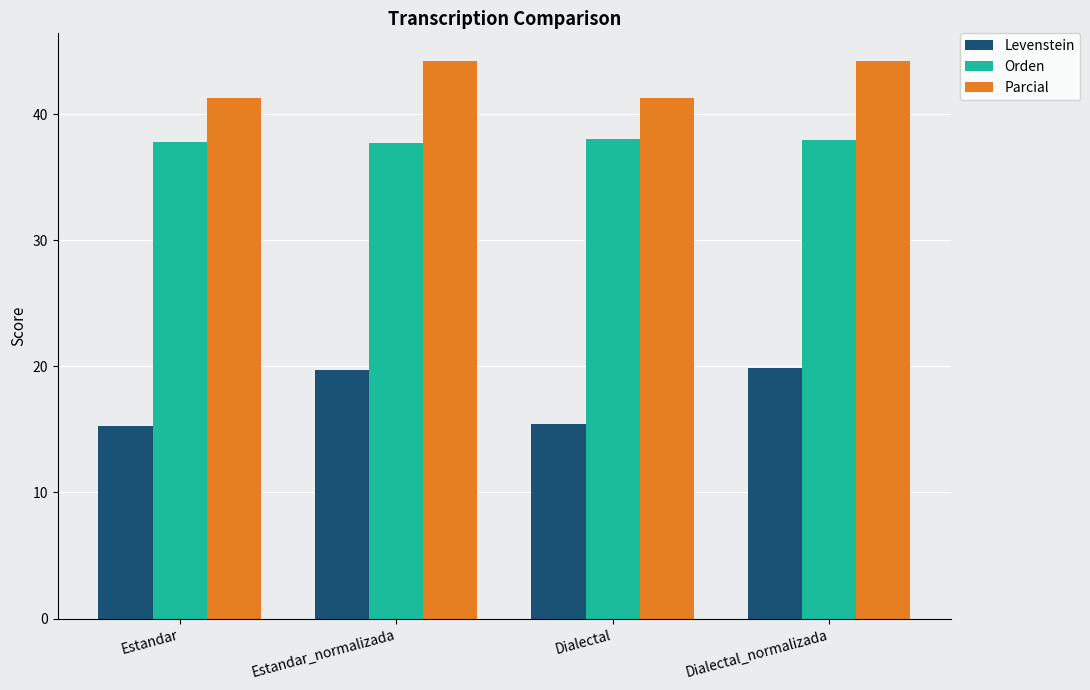

How many groups of bars are there?

4